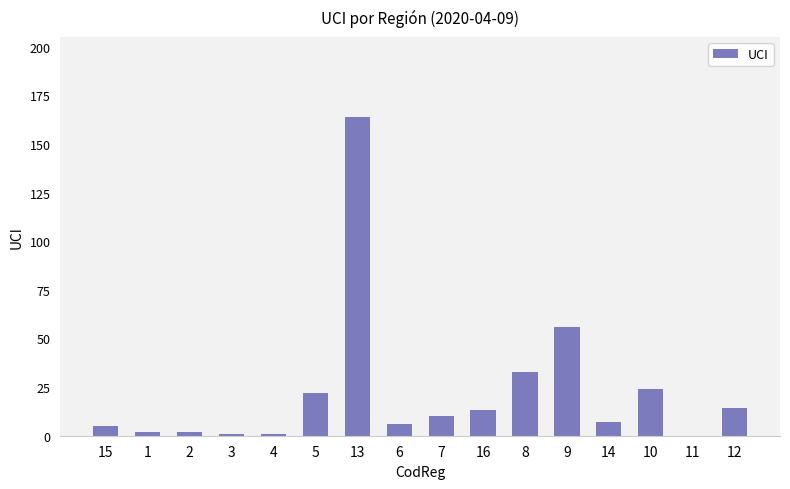

At which label does the data first exceed 10?

5